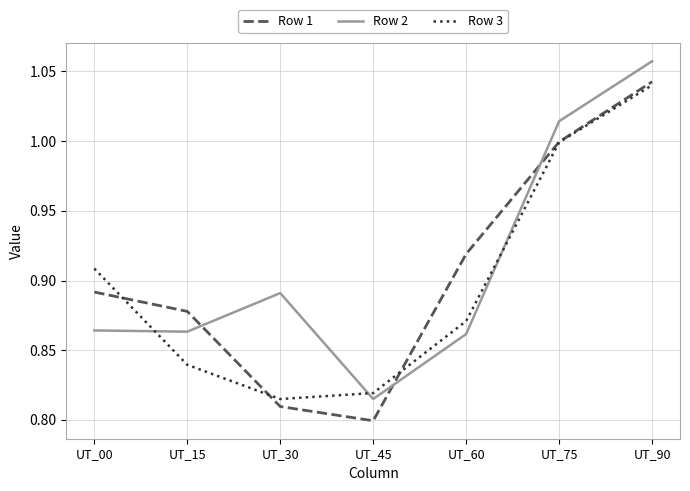

After their last crossing, which series has the higher values: Row 2 or Row 3?

Row 2